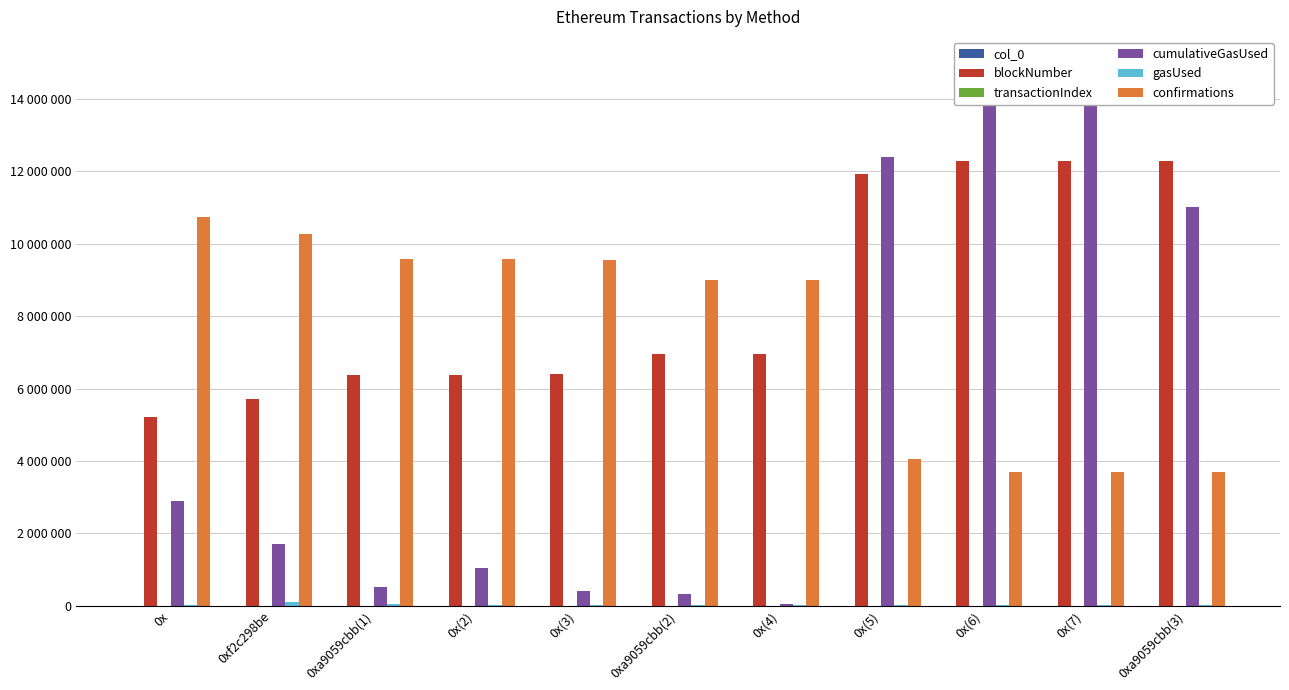

What is the sum of all confirmations values?

82860565